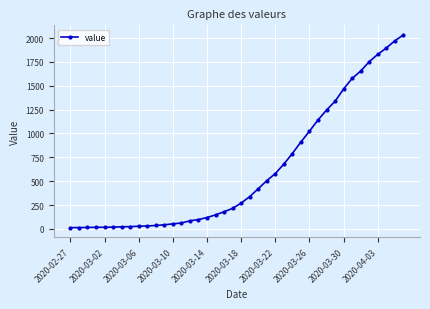

What is the sum of all values?

24656